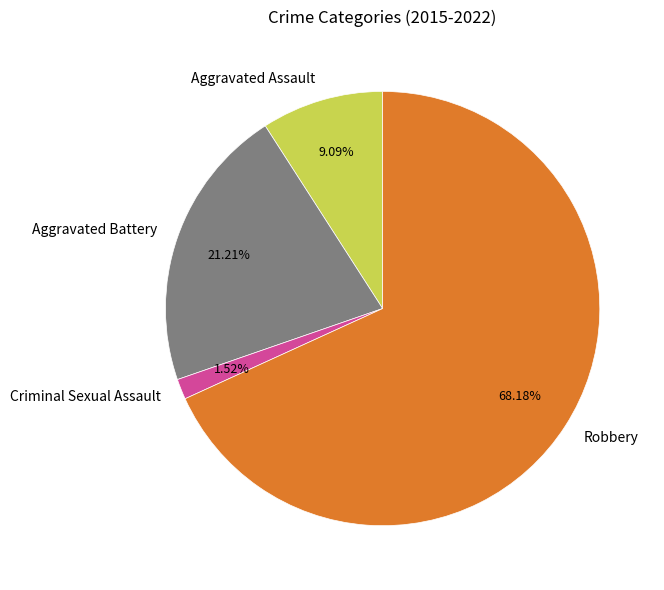

Is there any slice that represents more than half of the pie?

Yes